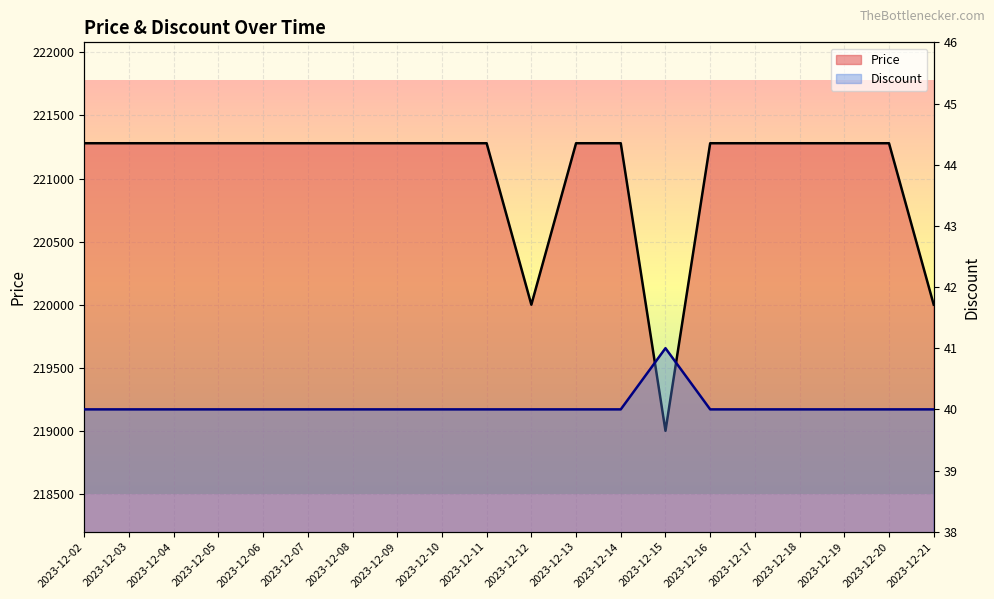

Where is the first local minimum for Price?

2023-12-12